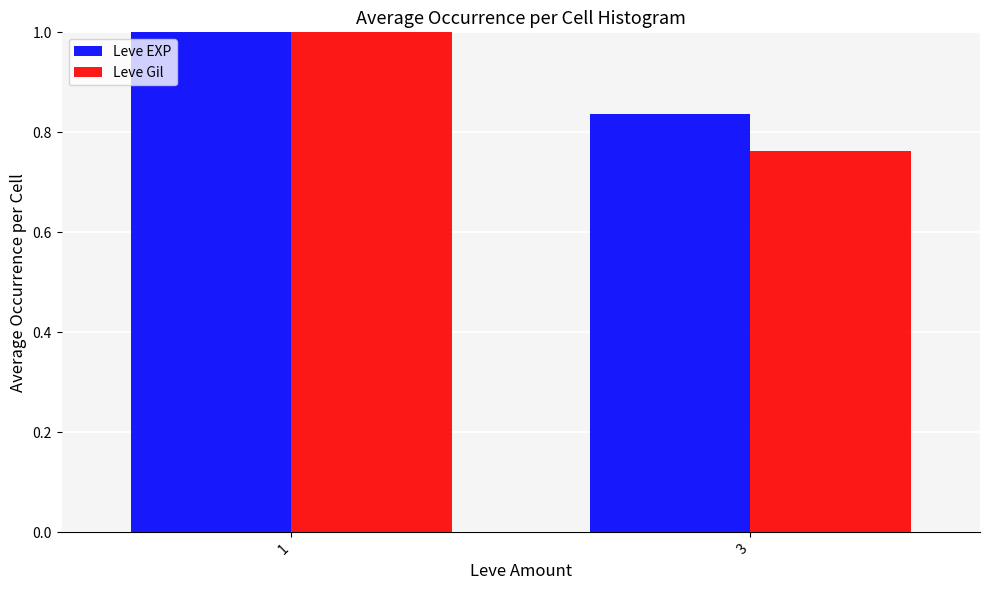

Rank the categories by Leve EXP value from highest to lowest.

1, 3